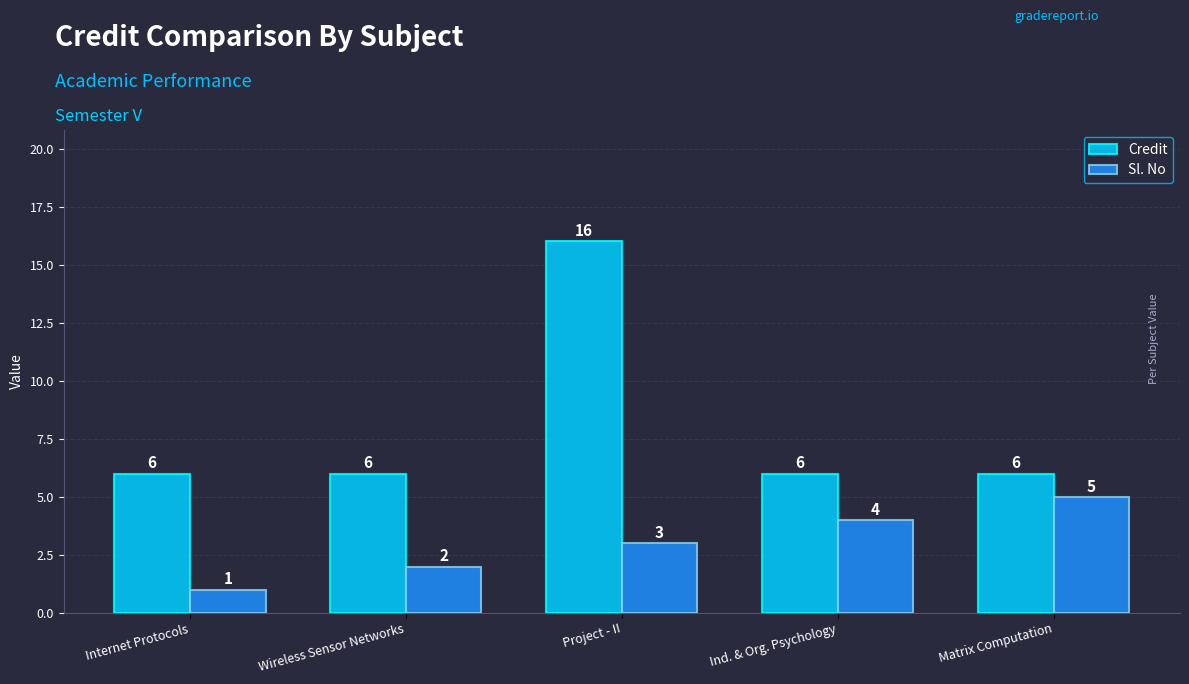

Reading left to right, transcribe all the data shown in this chart.

Credit: 6	6	16	6	6
Sl. No: 1	2	3	4	5